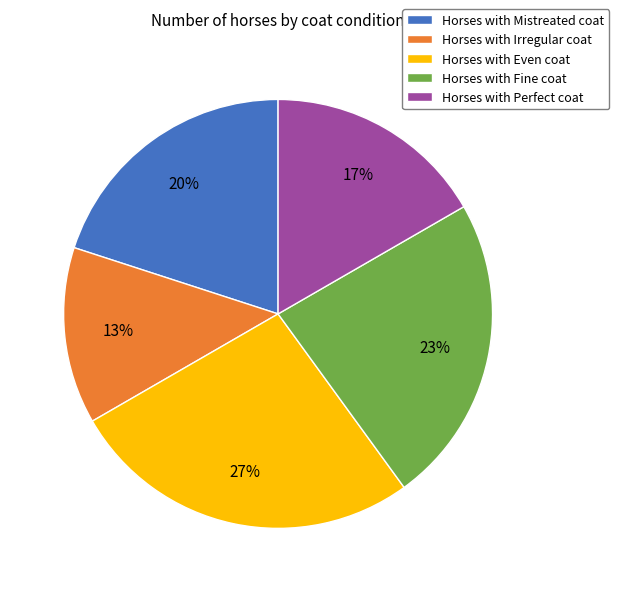

Which slice is the smallest?

Horses with Irregular coat